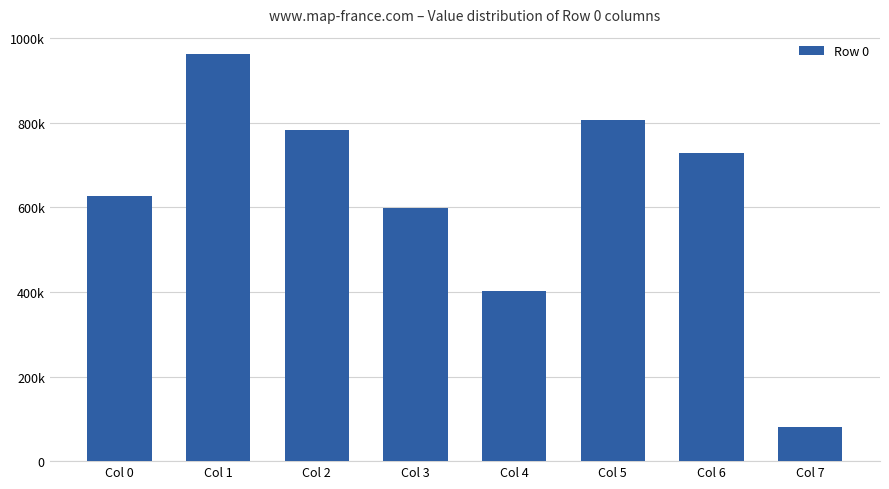

Rank the categories by value from lowest to highest.

Col 7, Col 4, Col 3, Col 0, Col 6, Col 2, Col 5, Col 1